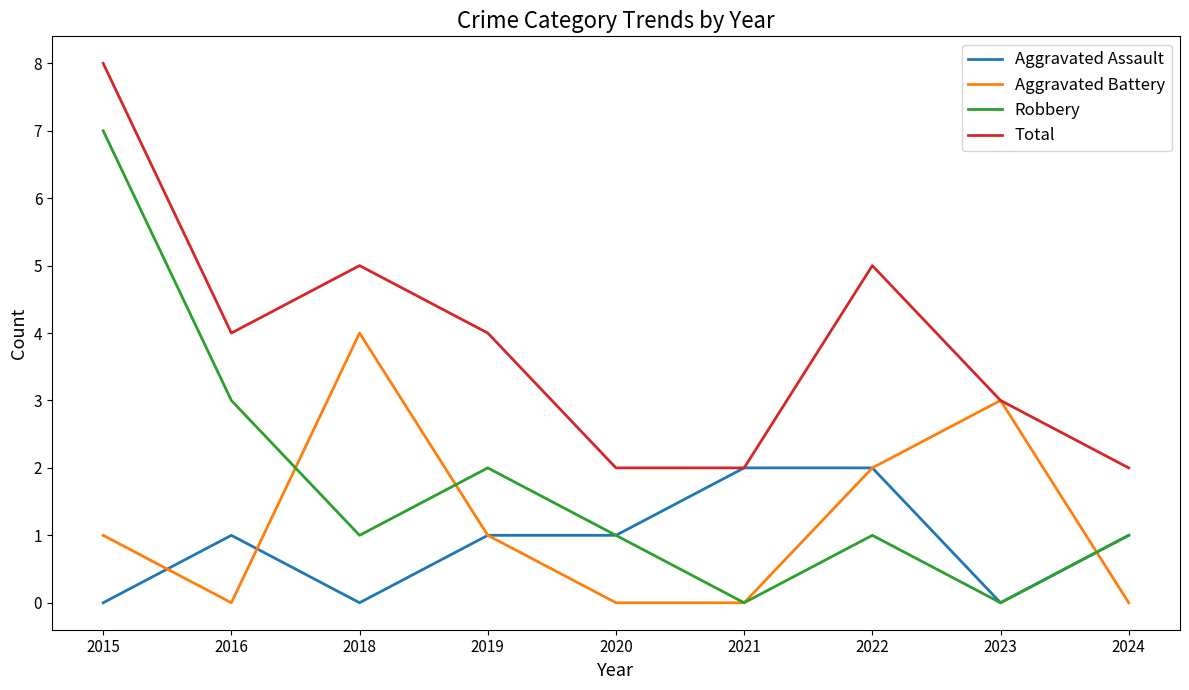

What is the average value of the Total series?

4